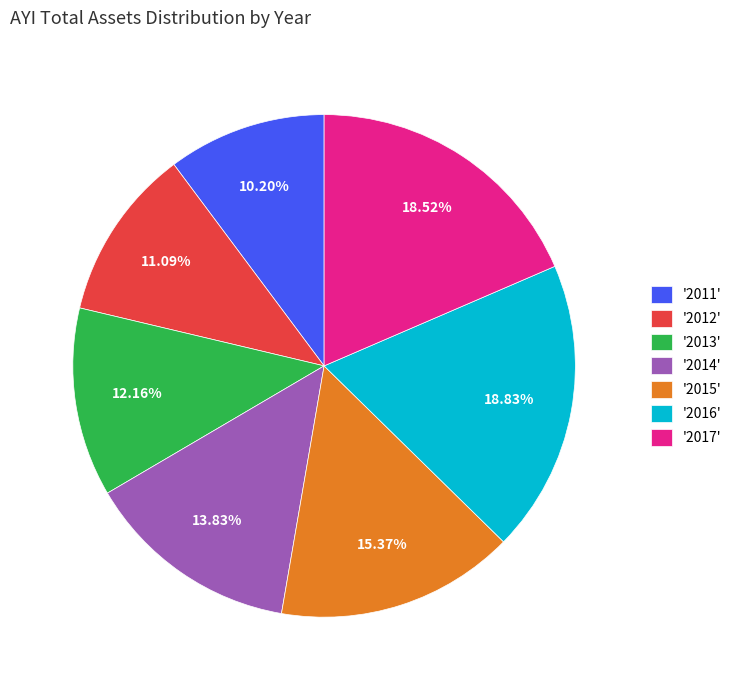

Do '2014' and '2013' together represent more than half of the pie?

No